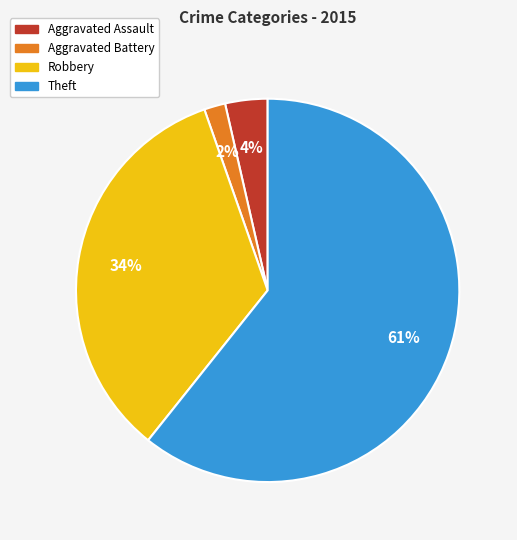

True or false: Aggravated Assault accounts for 4% of the total.

True